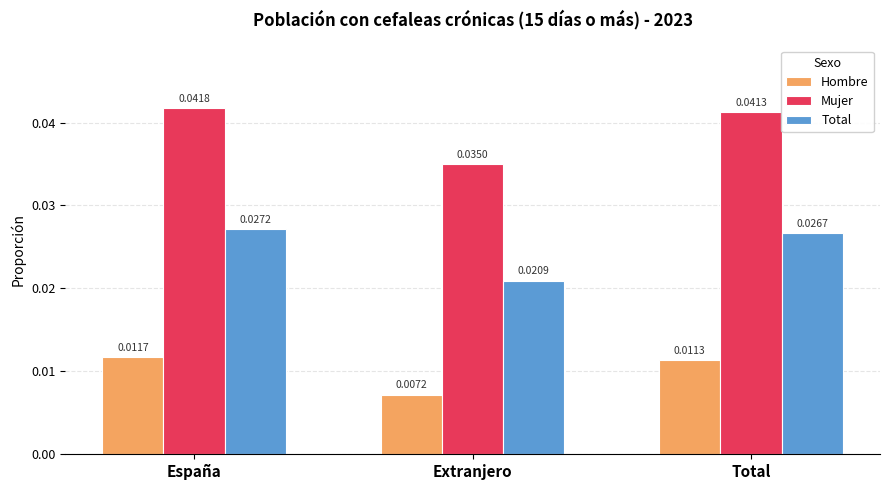

Rank the series at Total from lowest to highest value.

Hombre, Total, Mujer